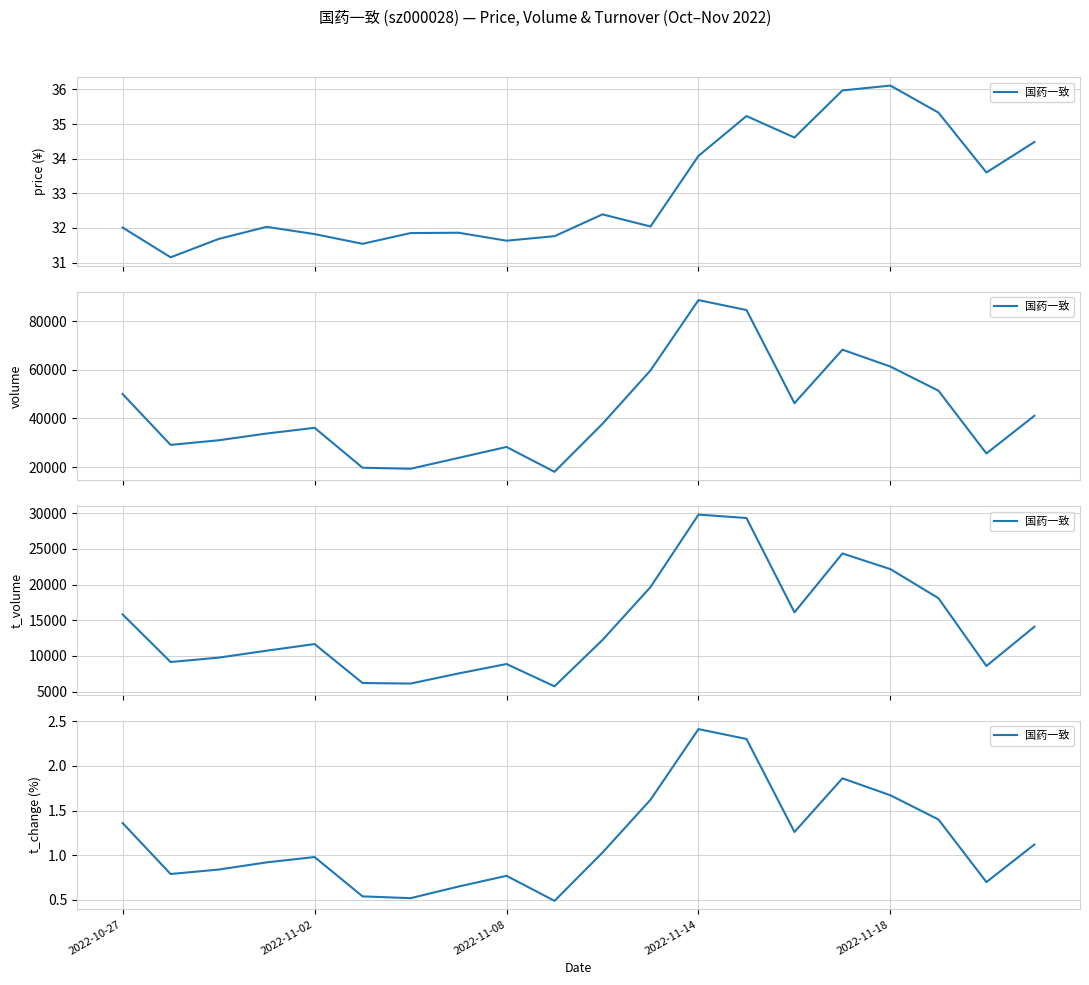

Is this an area chart (filled region under the line)?

No